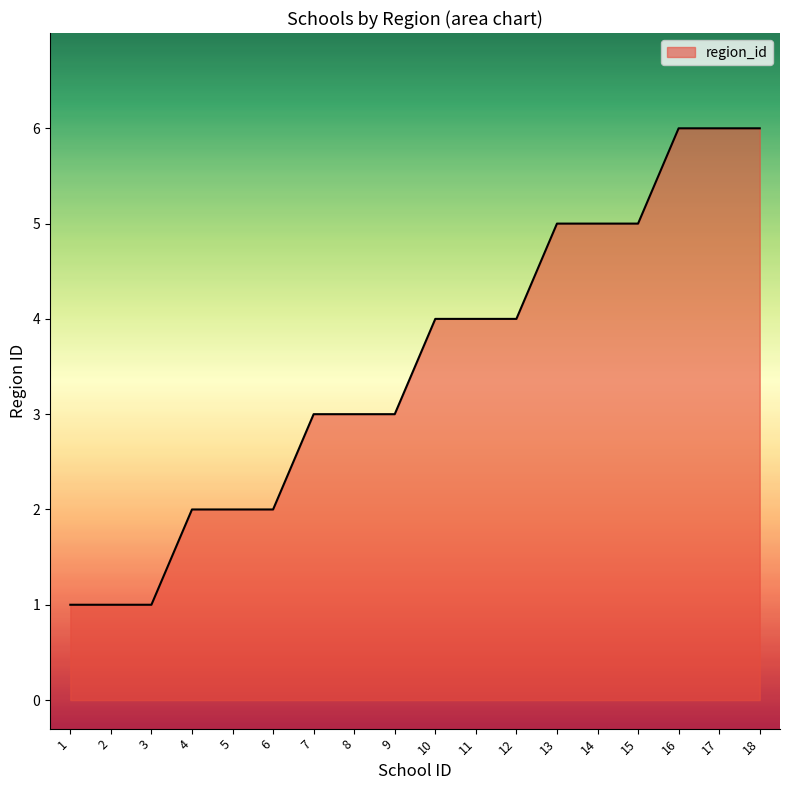

What is the difference between the maximum and minimum values?

5